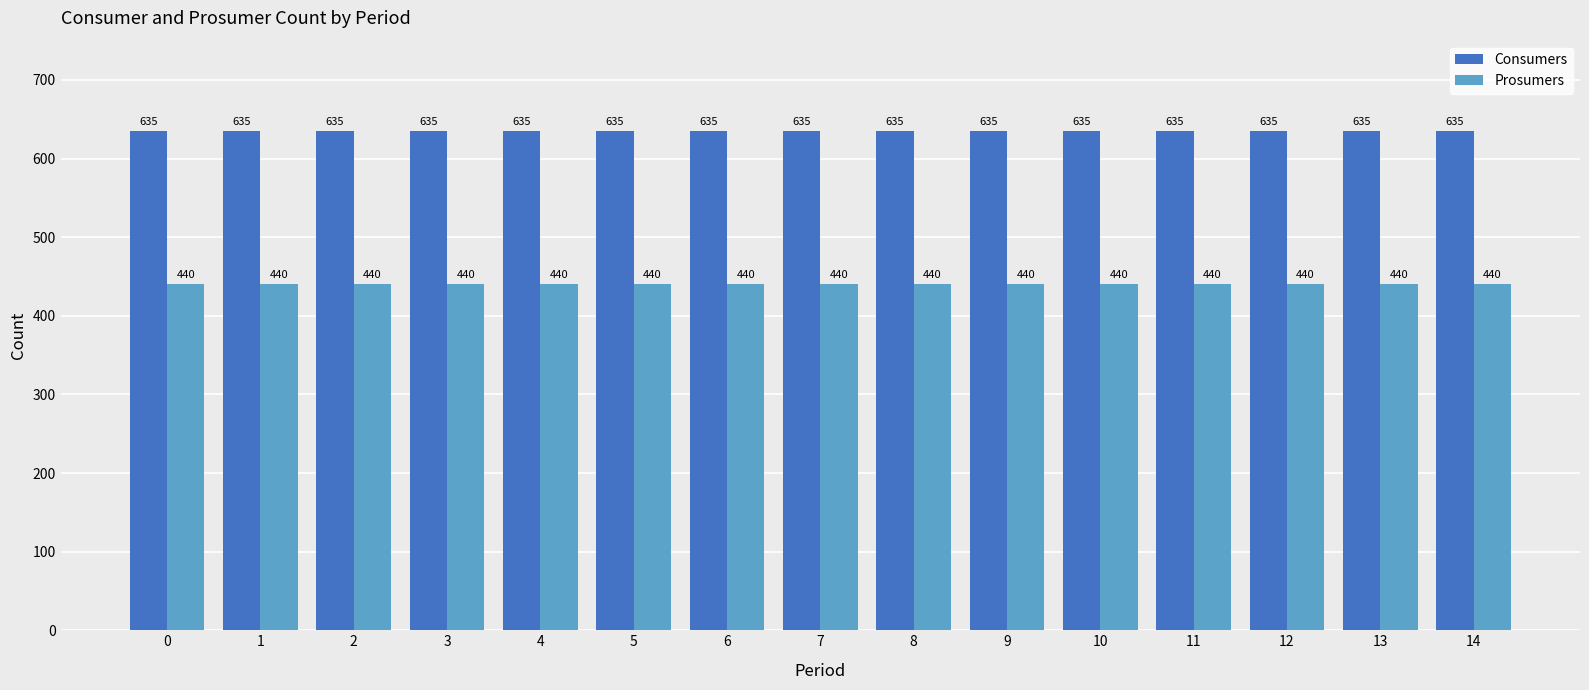

Rank the series by their maximum value, from lowest to highest.

Prosumers, Consumers